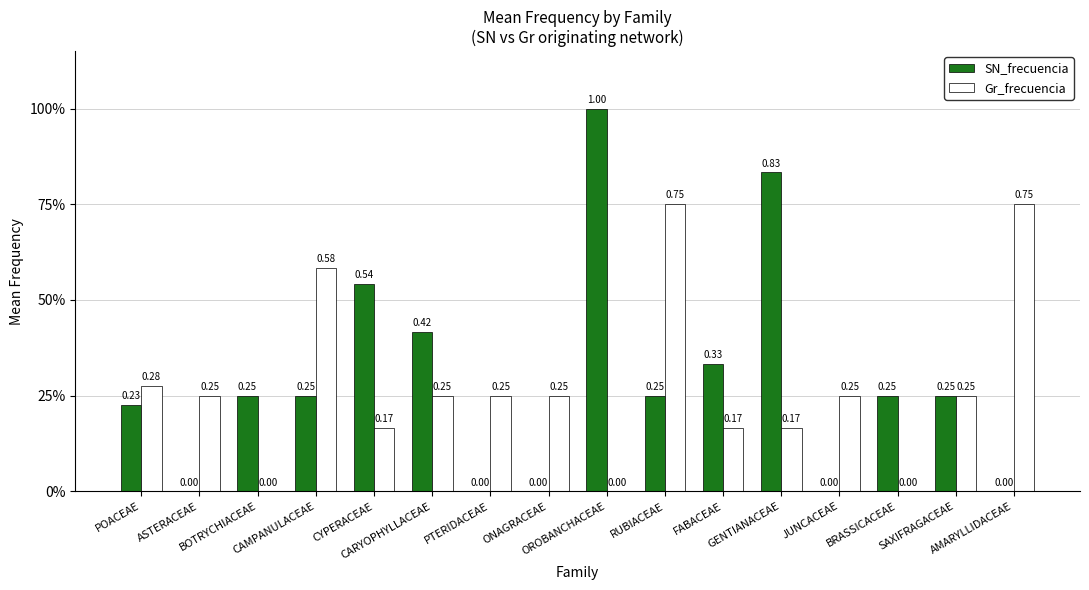

What is the highest value of the SN_frecuencia series?

1.0